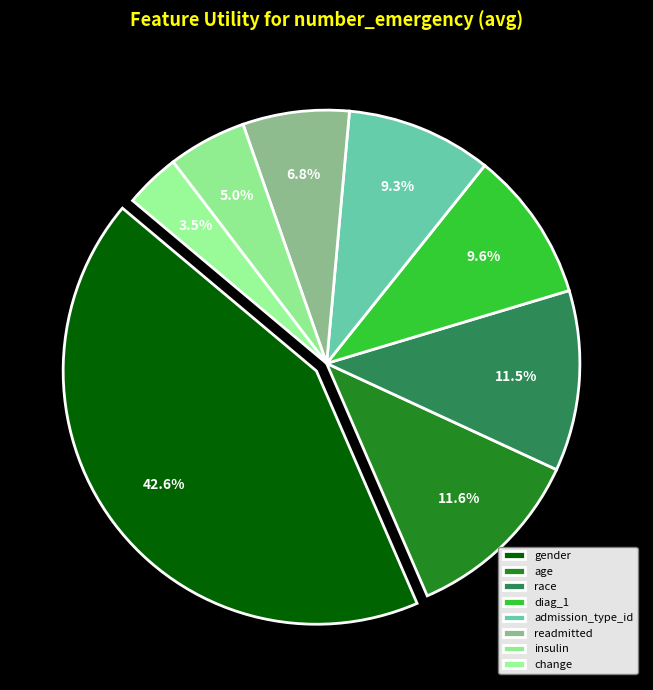

The race slice represents 19% of the pie. True or false?

False